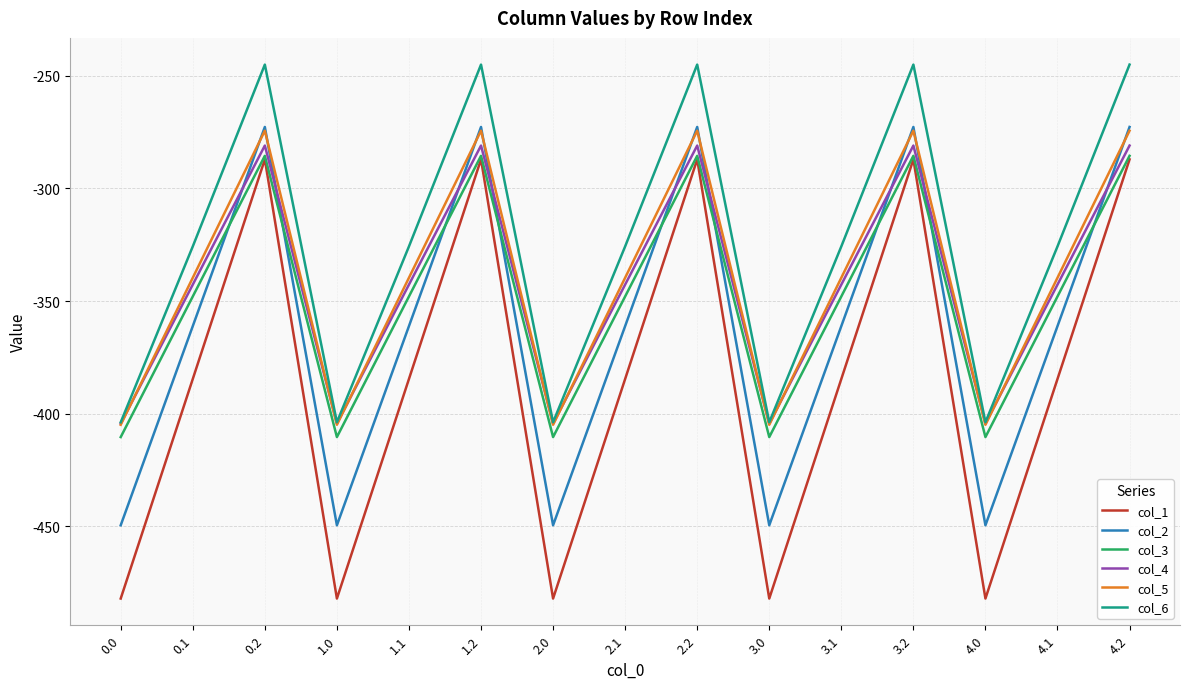

What is the greatest value displayed?

-245.0